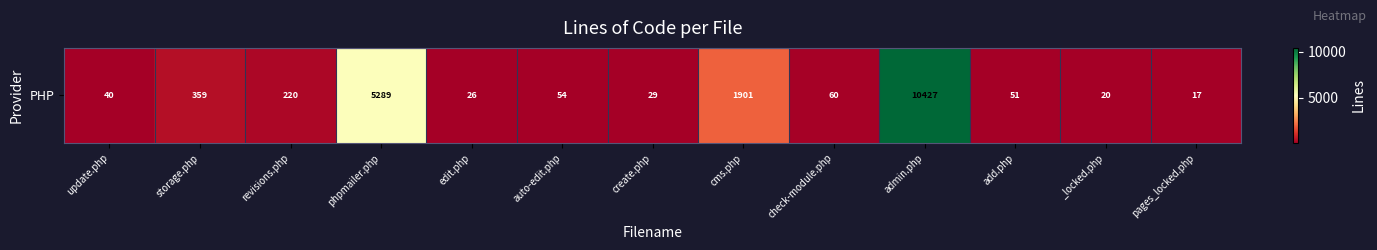

Approximately how many times larger is the value at check-module.php compared to auto-edit.php?

1.1